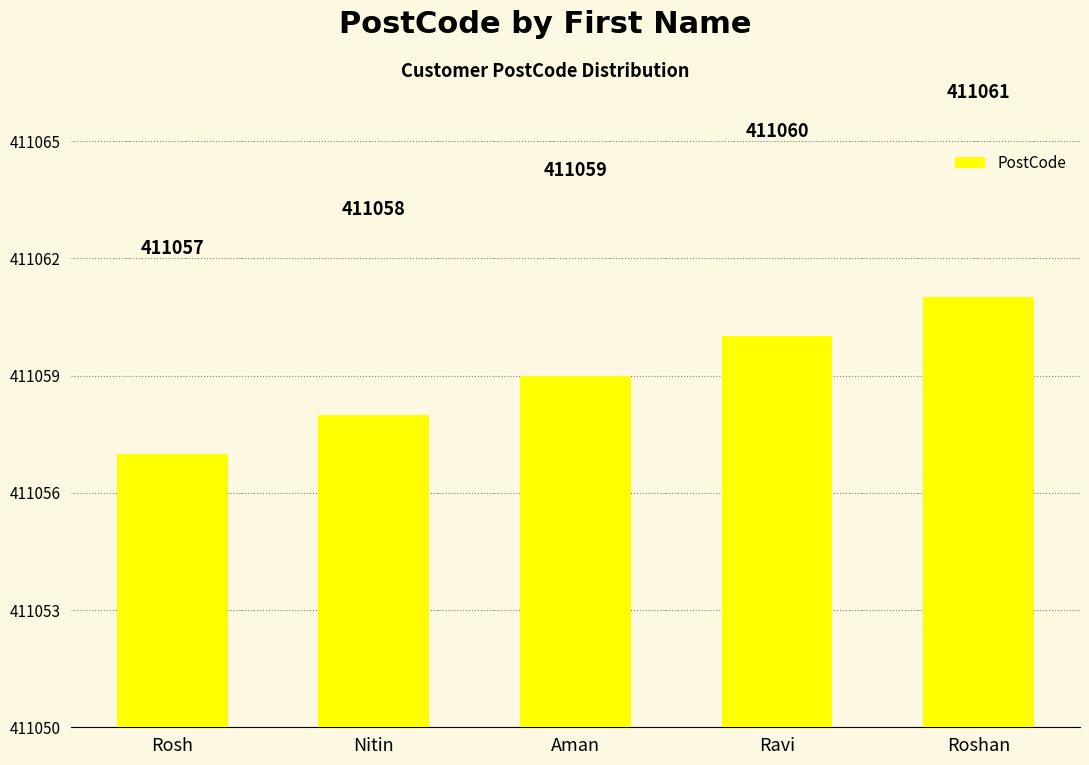

What is the difference between the values at Nitin and Aman?

1